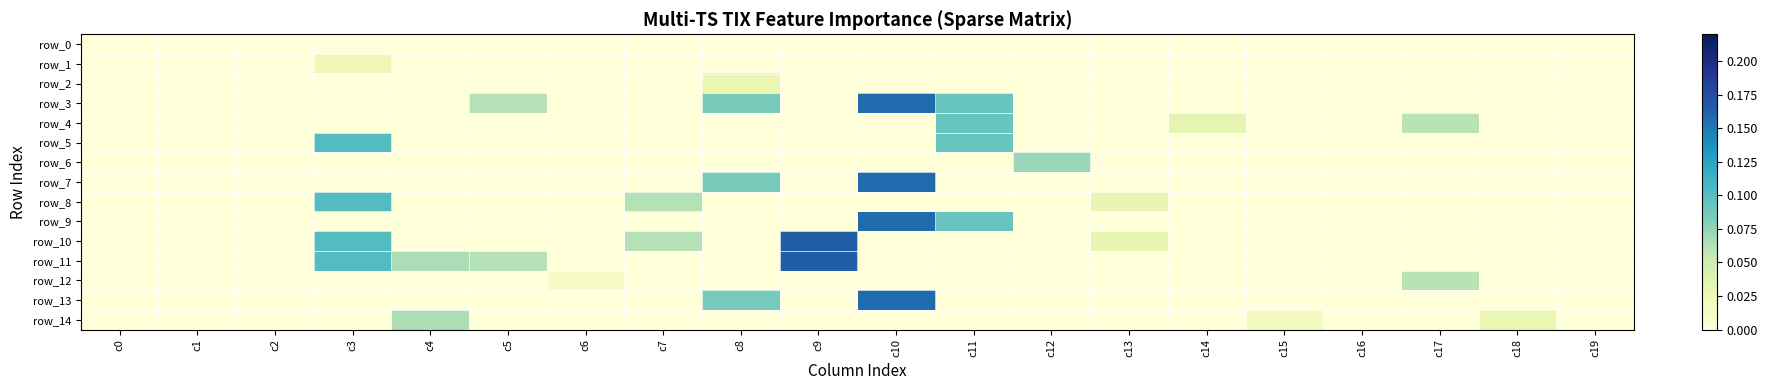

List the labels in order of row_11 value, smallest first.

c0, c1, c2, c6, c7, c8, c10, c11, c12, c13, c14, c15, c16, c17, c18, c19, c5, c4, c3, c9